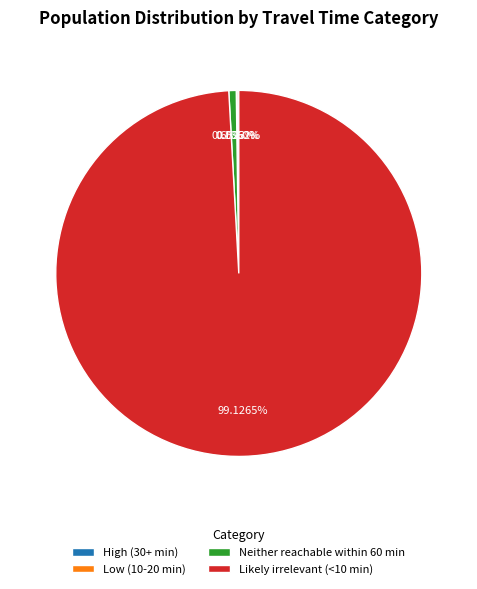

What is the majority slice?

Likely irrelevant (<10 min)